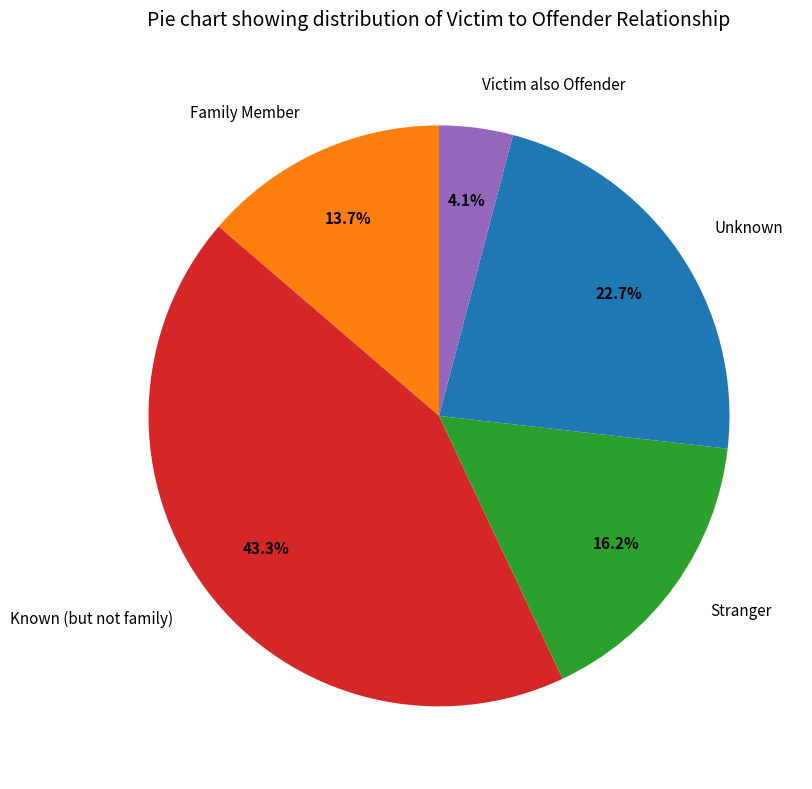

Is there a majority slice in this chart?

No